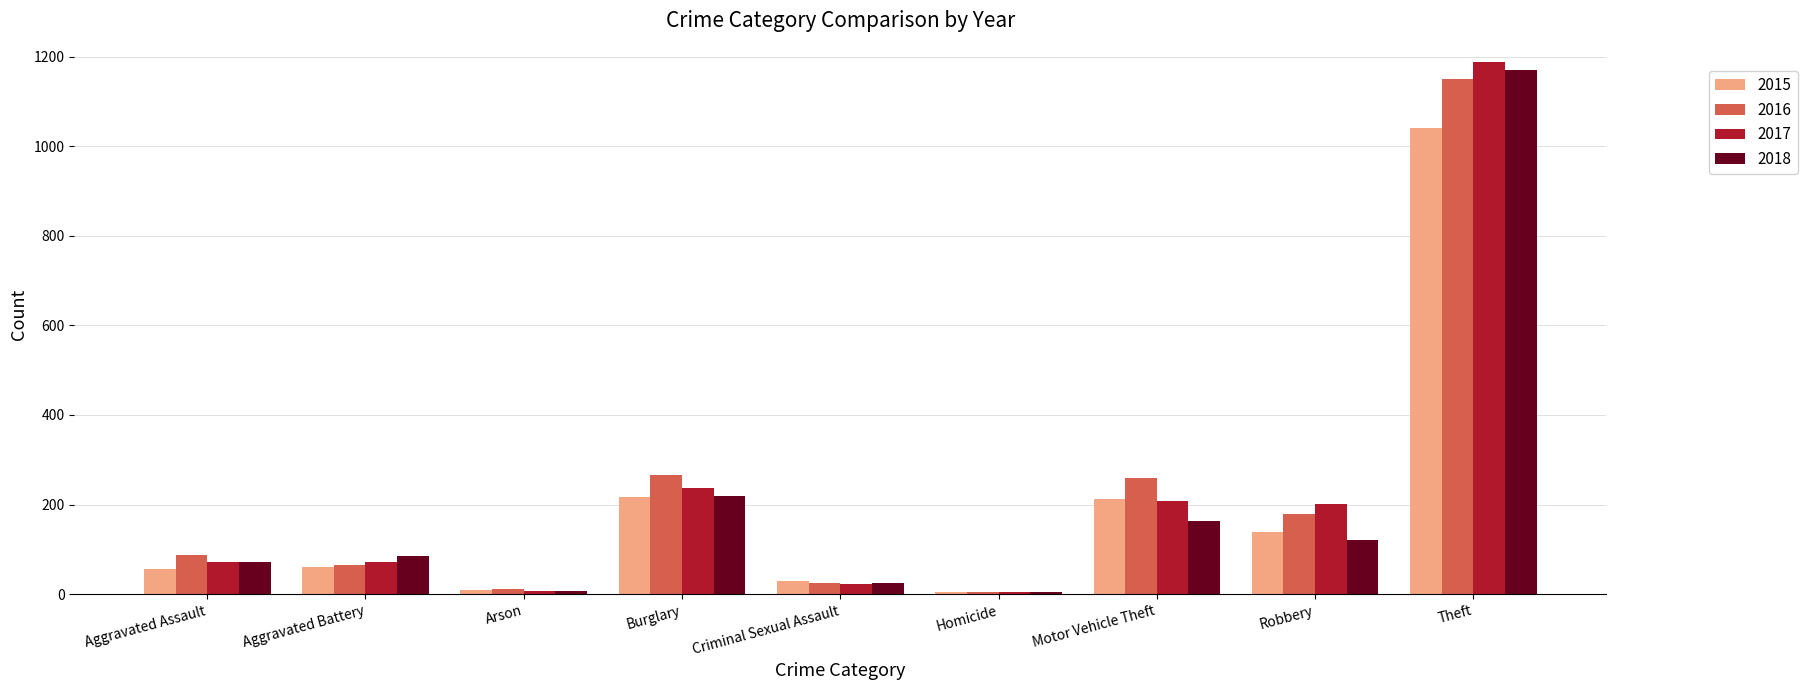

Which category has the highest value across all series?

Theft